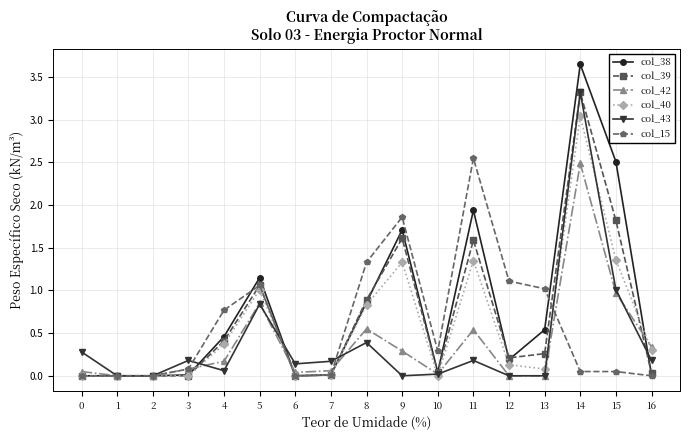

Is it true that col_15 equals -1.2 at 1?

False